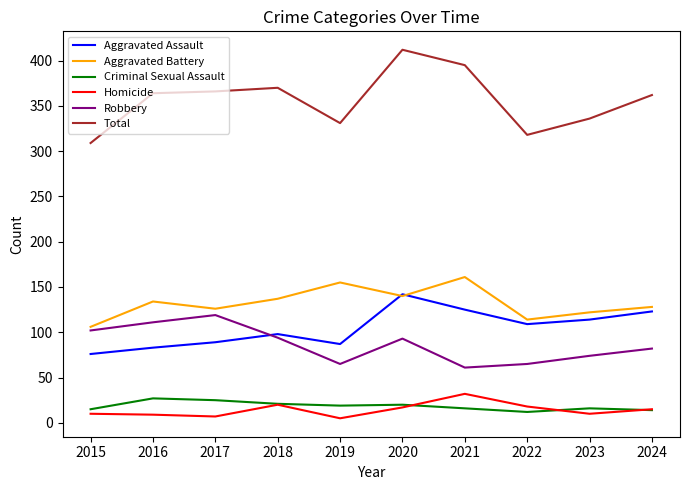

True or false: Aggravated Battery and Total cross at least once.

False